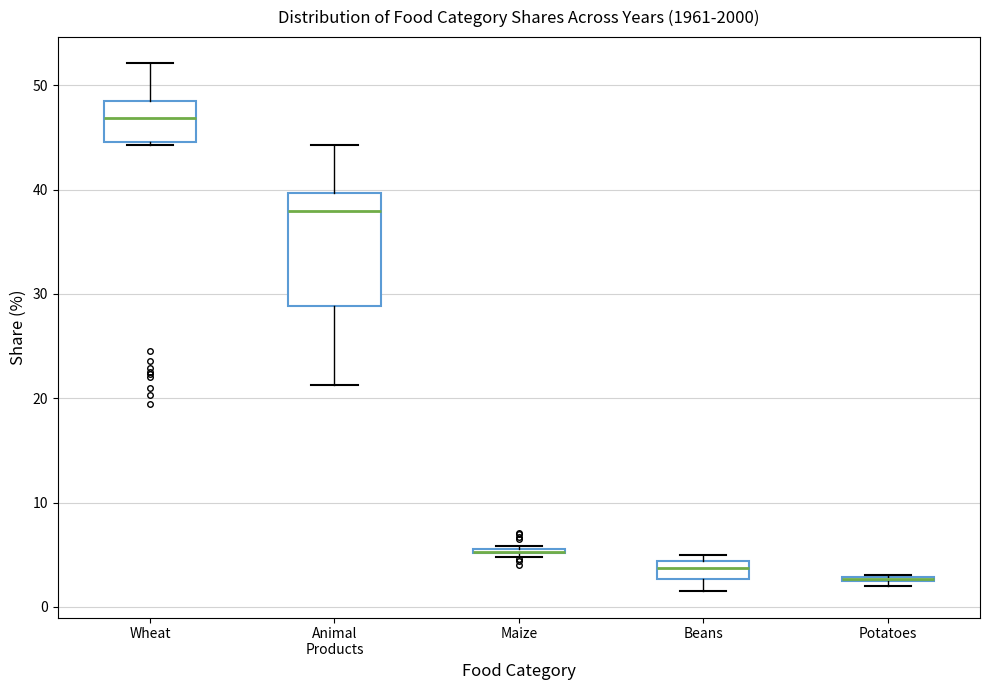

Comparing the boxes themselves (not the whiskers), which one is the tallest?

Animal Products